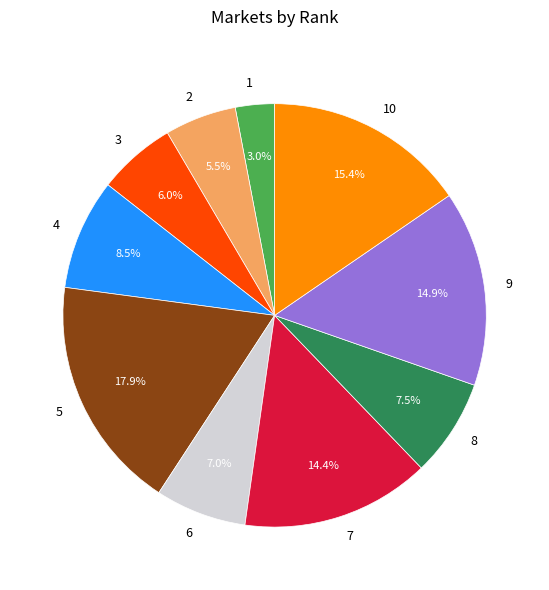

Is it true that 7 is 1% of the pie?

False